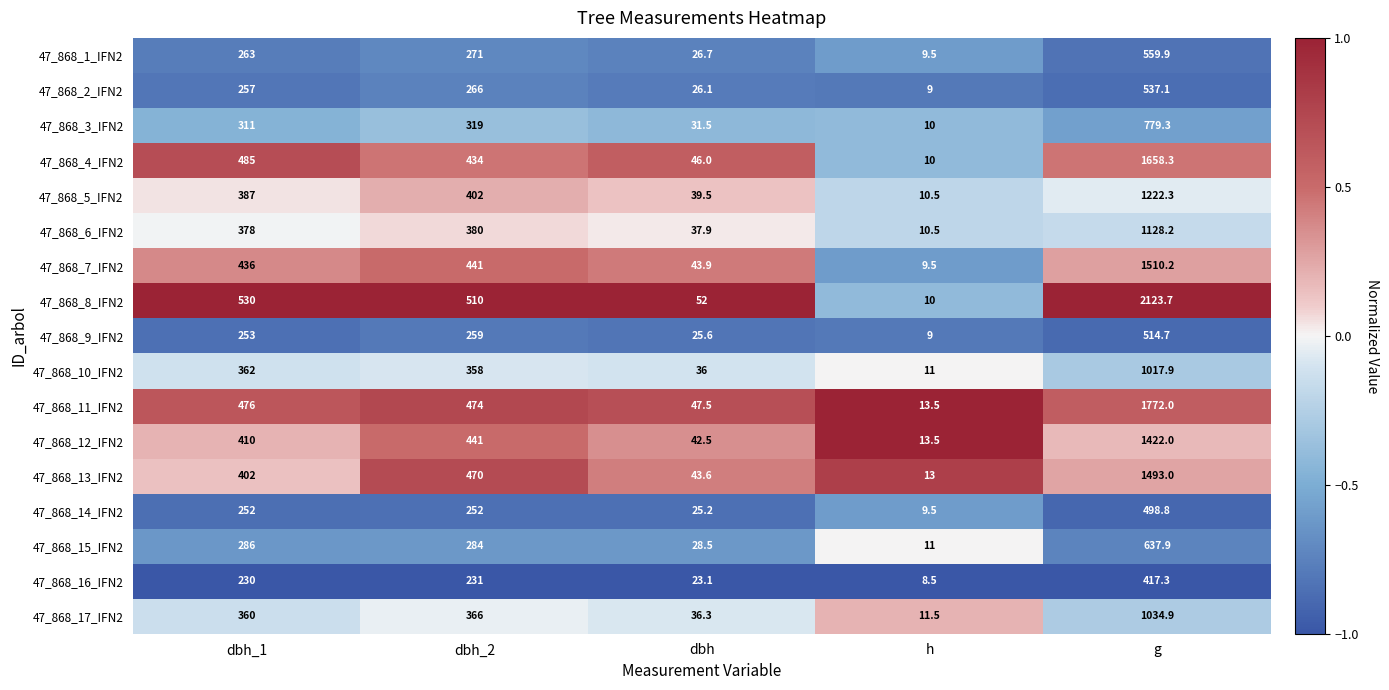

What is the difference between the maximum and second lowest values in the 47_868_7_IFN2 series?

1466.3